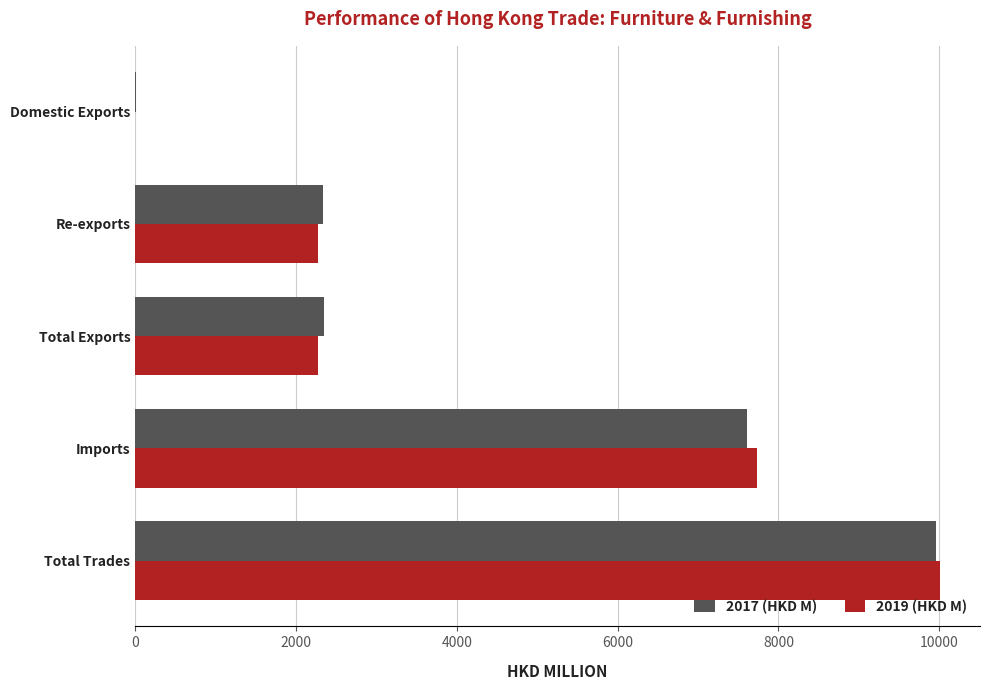

Which series has the largest range (max minus min)?

2019 (HKD M)